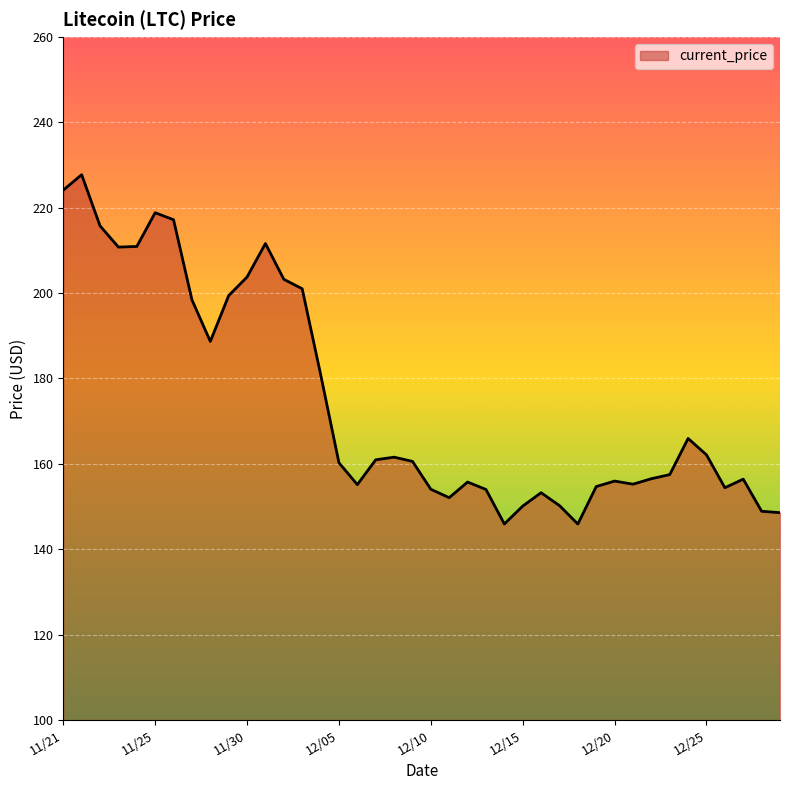

What is the difference between the maximum and minimum values?

81.8